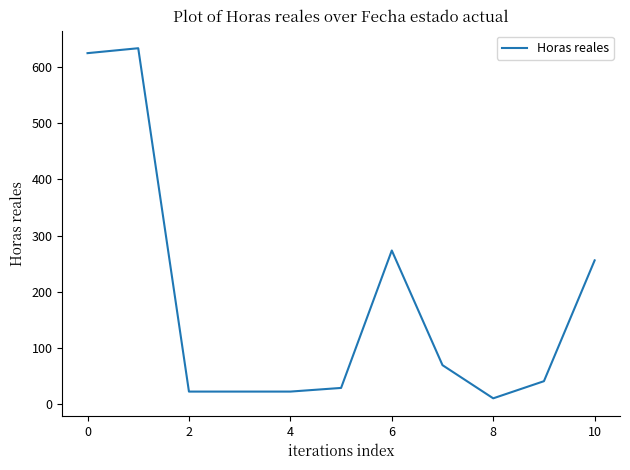

What is the maximum value shown in the chart?

633.5